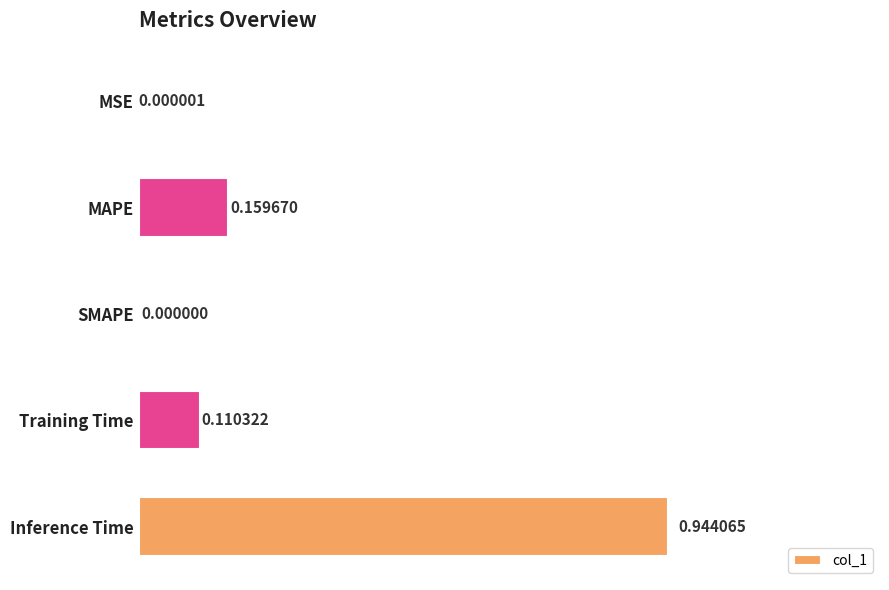

Which category has the highest value across all series?

Inference Time